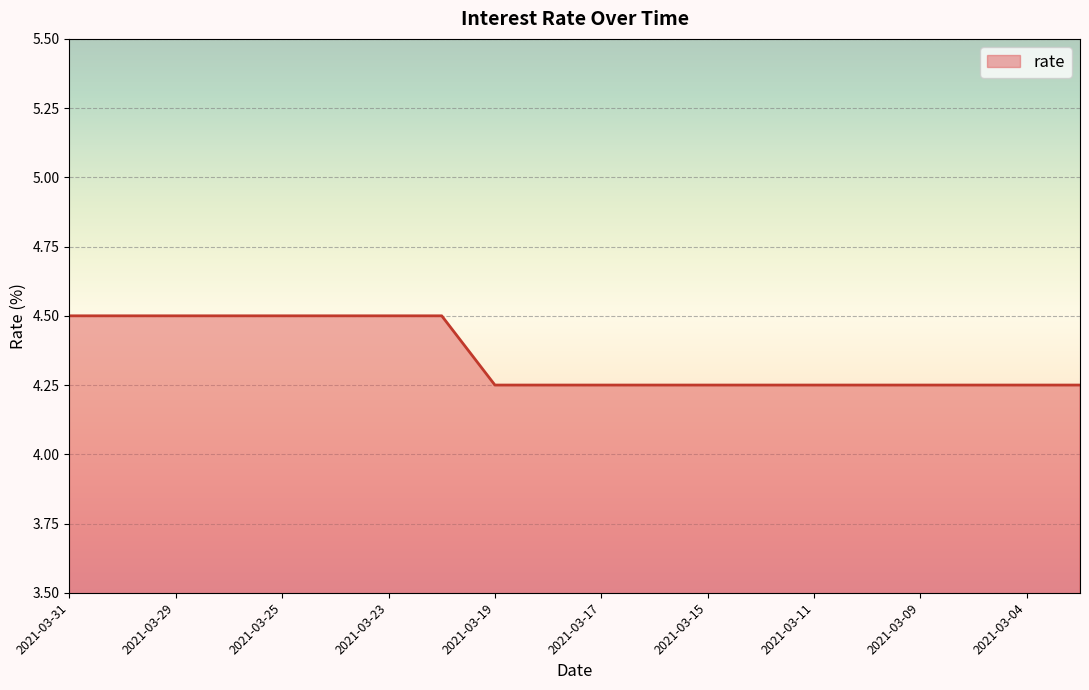

What is the greatest value displayed?

4.5